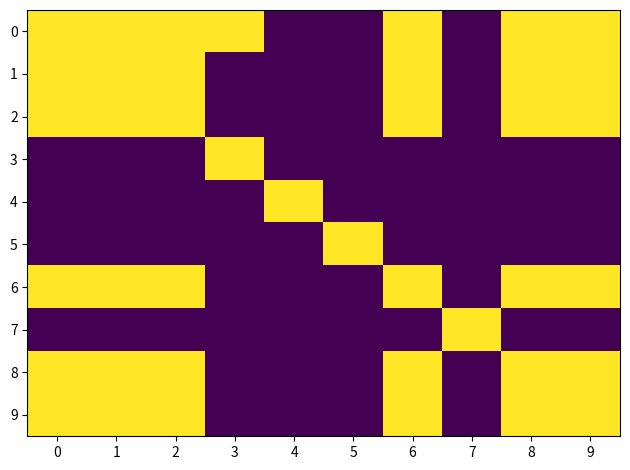

Reading left to right, transcribe all the data shown in this chart.

0: 0=1	1=1	2=1	3=1	4=0	5=0	6=1	7=0	8=1	9=1
1: 0=1	1=1	2=1	3=0	4=0	5=0	6=1	7=0	8=1	9=1
2: 0=1	1=1	2=1	3=0	4=0	5=0	6=1	7=0	8=1	9=1
3: 0=0	1=0	2=0	3=1	4=0	5=0	6=0	7=0	8=0	9=0
4: 0=0	1=0	2=0	3=0	4=1	5=0	6=0	7=0	8=0	9=0
5: 0=0	1=0	2=0	3=0	4=0	5=1	6=0	7=0	8=0	9=0
6: 0=1	1=1	2=1	3=0	4=0	5=0	6=1	7=0	8=1	9=1
7: 0=0	1=0	2=0	3=0	4=0	5=0	6=0	7=1	8=0	9=0
8: 0=1	1=1	2=1	3=0	4=0	5=0	6=1	7=0	8=1	9=1
9: 0=1	1=1	2=1	3=0	4=0	5=0	6=1	7=0	8=1	9=1